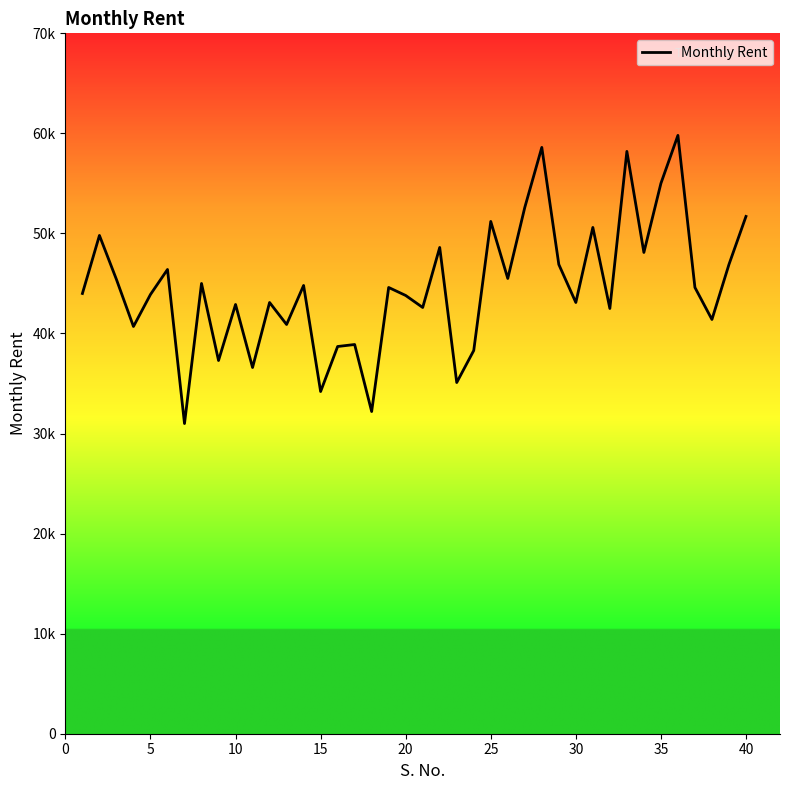

Is this an area chart (filled region under the line)?

No